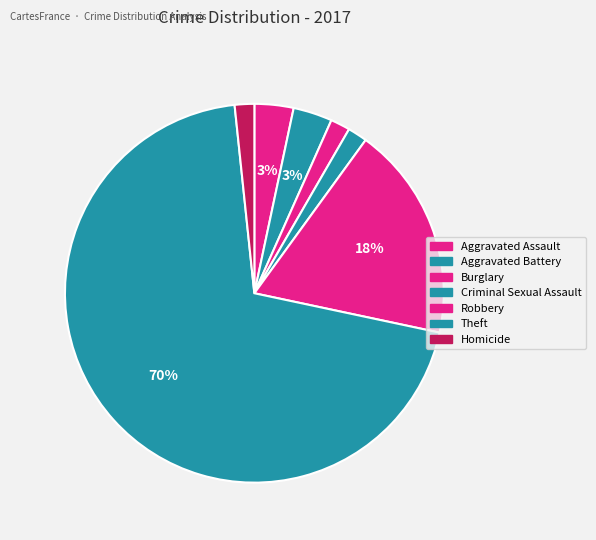

How many slices are in this pie chart?

7